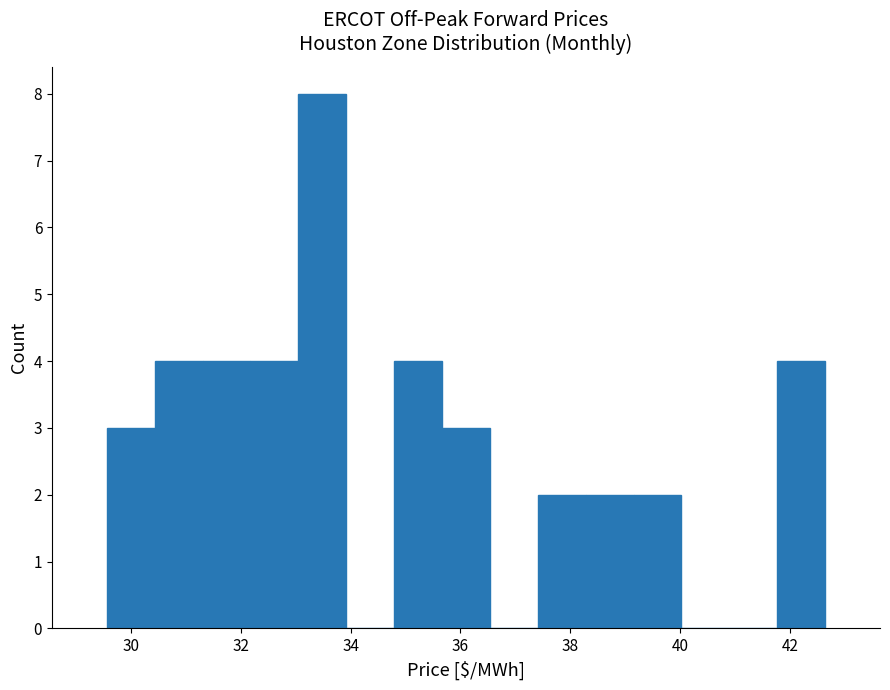

Reading left to right, list every bar in this chart as the range it spans on the x-axis followed by its height. Neither the bar edges nor the heights are printed on the chart, so give them approximately, as read against the axes.

29.6 to 30.4: 3
30.4 to 31.4: 4
31.4 to 32.2: 4
32.2 to 33.0: 4
33.0 to 34.0: 8
34.0 to 34.8: 0
34.8 to 35.6: 4
35.6 to 36.6: 3
36.6 to 37.4: 0
37.4 to 38.2: 2
38.2 to 39.2: 2
39.2 to 40.0: 2
40.0 to 40.8: 0
40.8 to 41.8: 0
41.8 to 42.6: 4